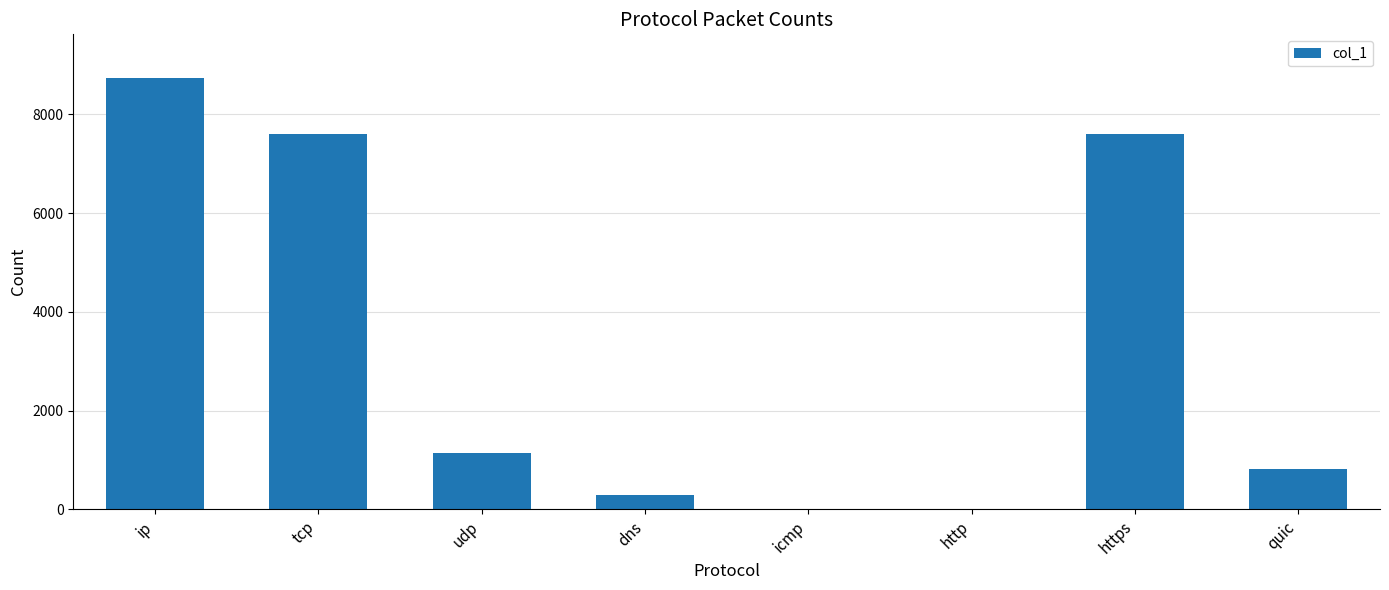

What is the greatest value displayed?

8744